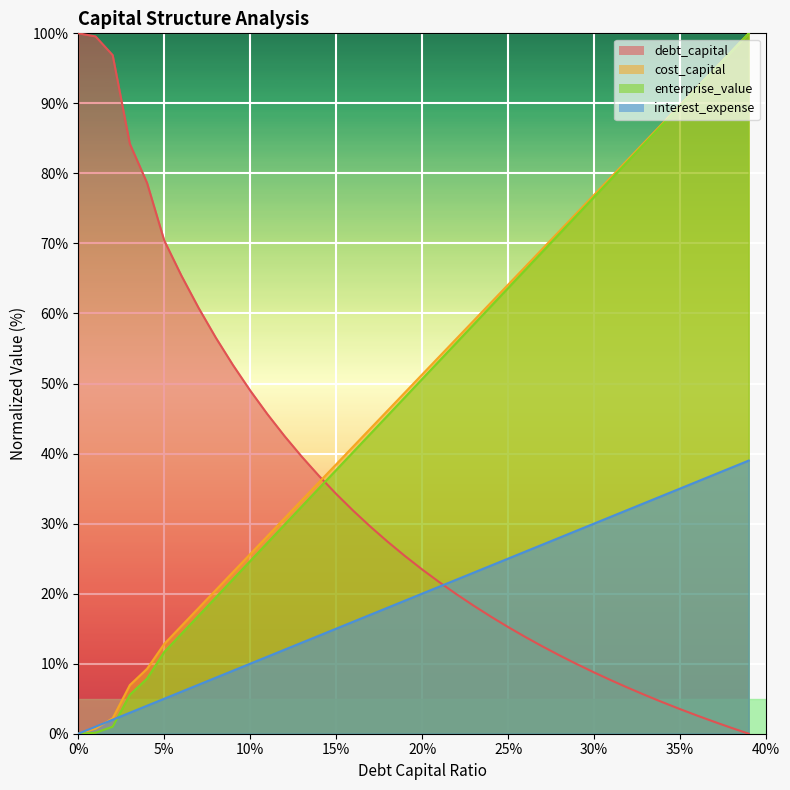

What is the value of the debt_capital point at the 15th from the left?

14.0